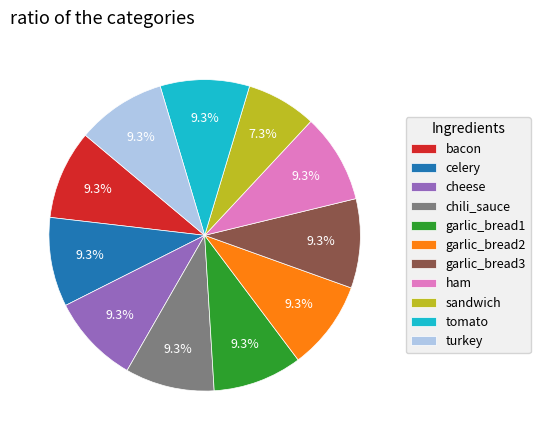

True or false: sandwich accounts for 16% of the total.

False